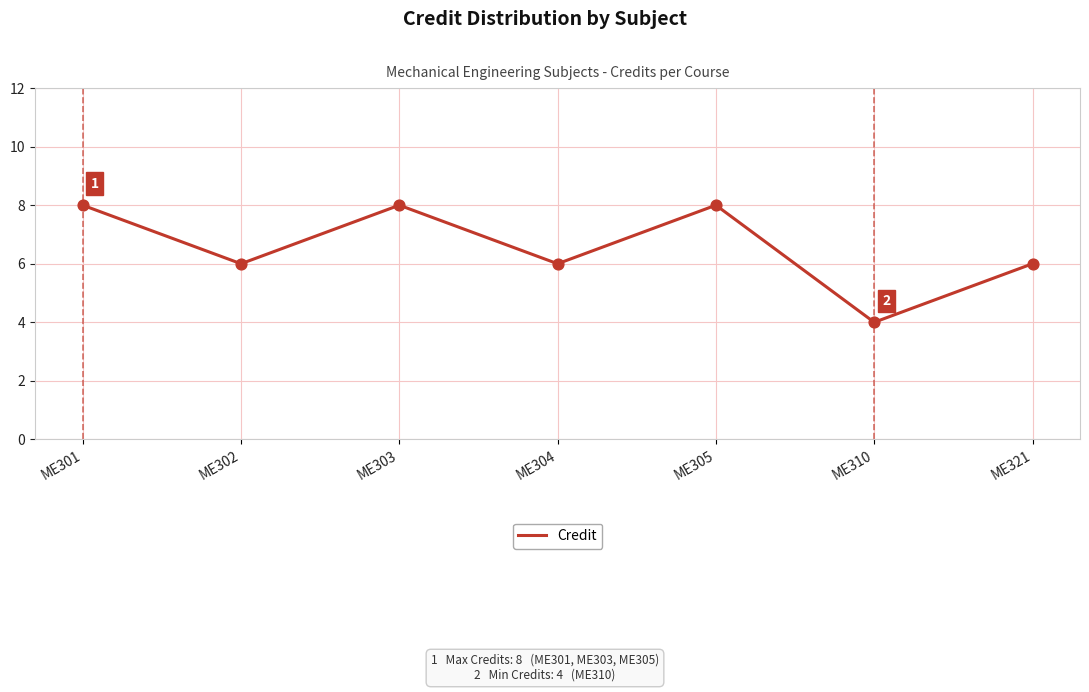

What is the change in value from ME303 to ME321?

-2